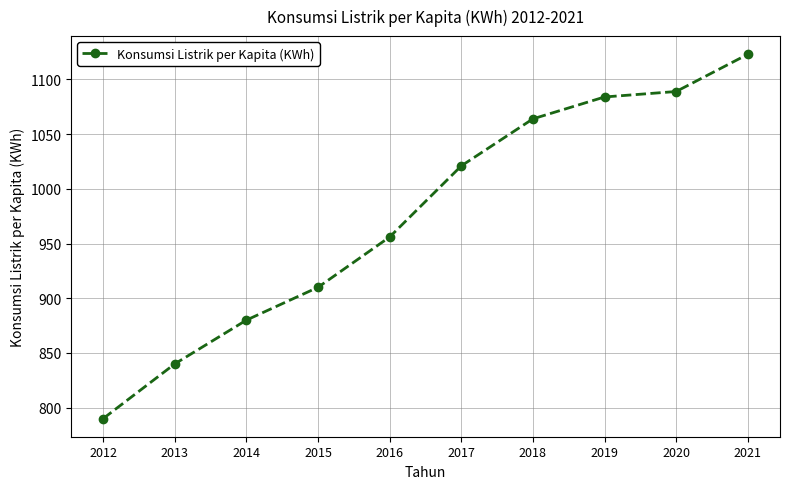

What is the ratio of the value at 2021 to the value at 2014?

1.3